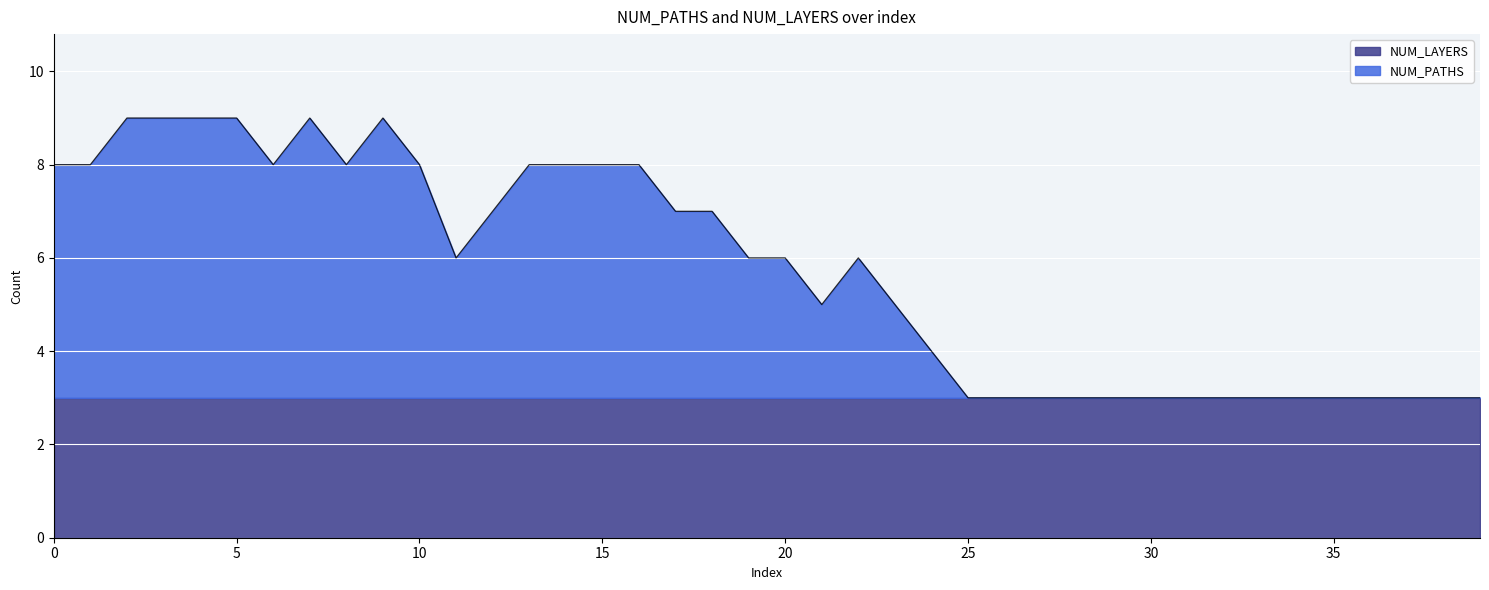

True or false: the data shows 3 at 4.

False